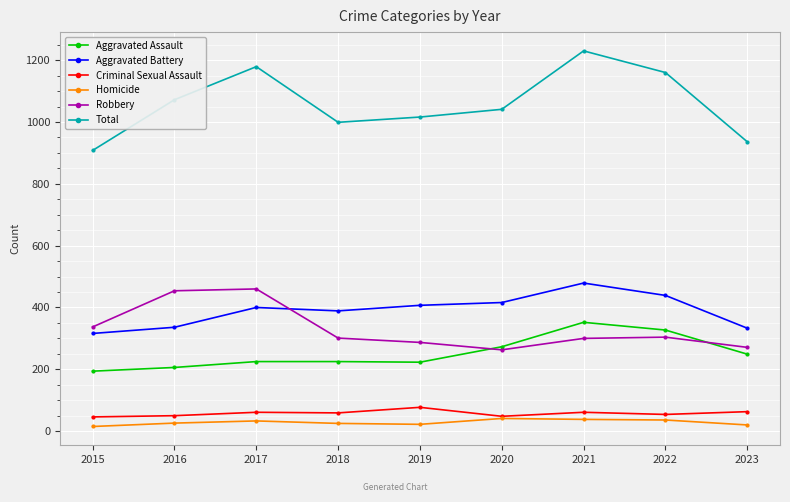

Where is Aggravated Assault nearest to the value 273?

2020